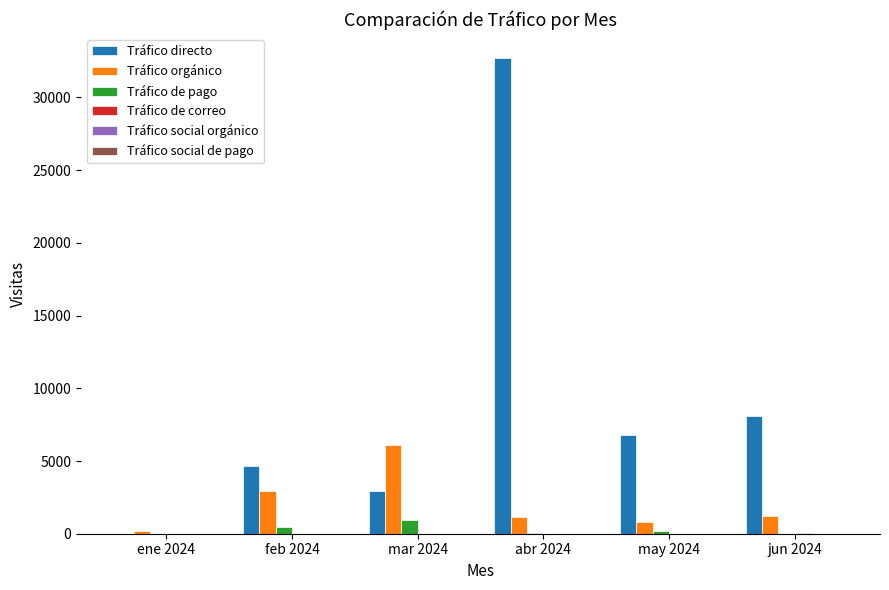

Where is Tráfico de pago nearest to the value 457?

feb 2024